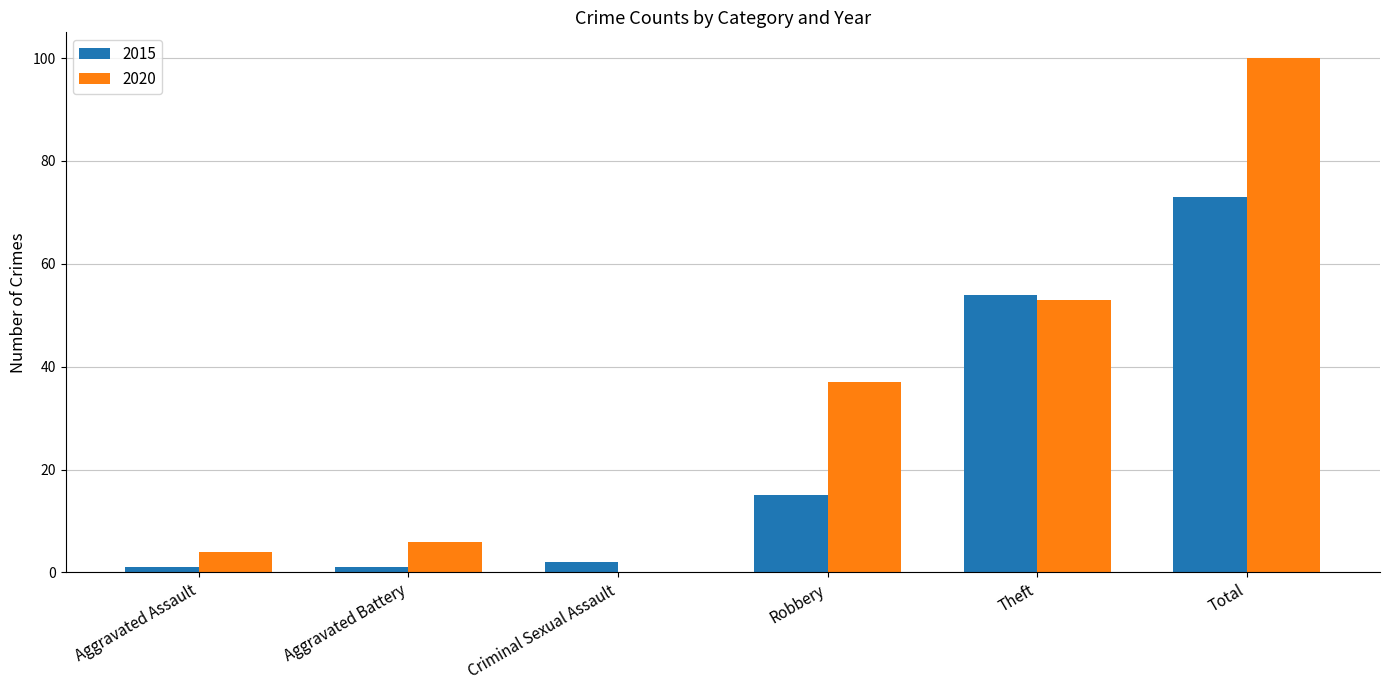

What are all the series names shown in the legend?

2015, 2020